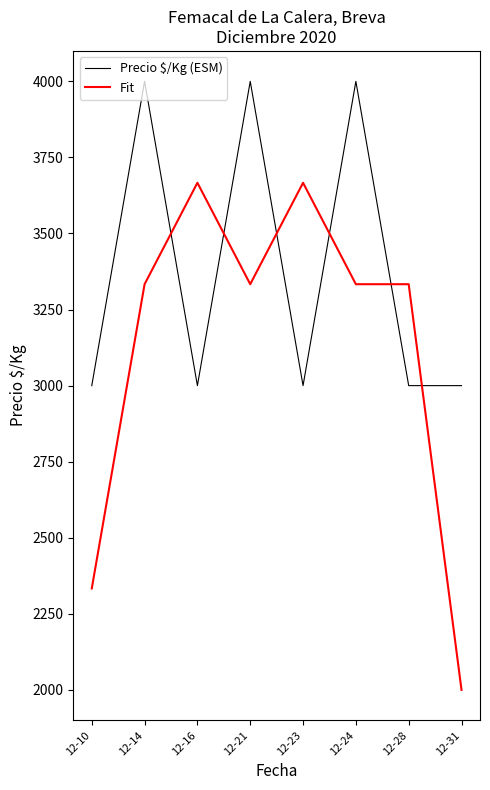

After their last crossing, which series has the higher values: Fit or Precio $/Kg (ESM)?

Precio $/Kg (ESM)